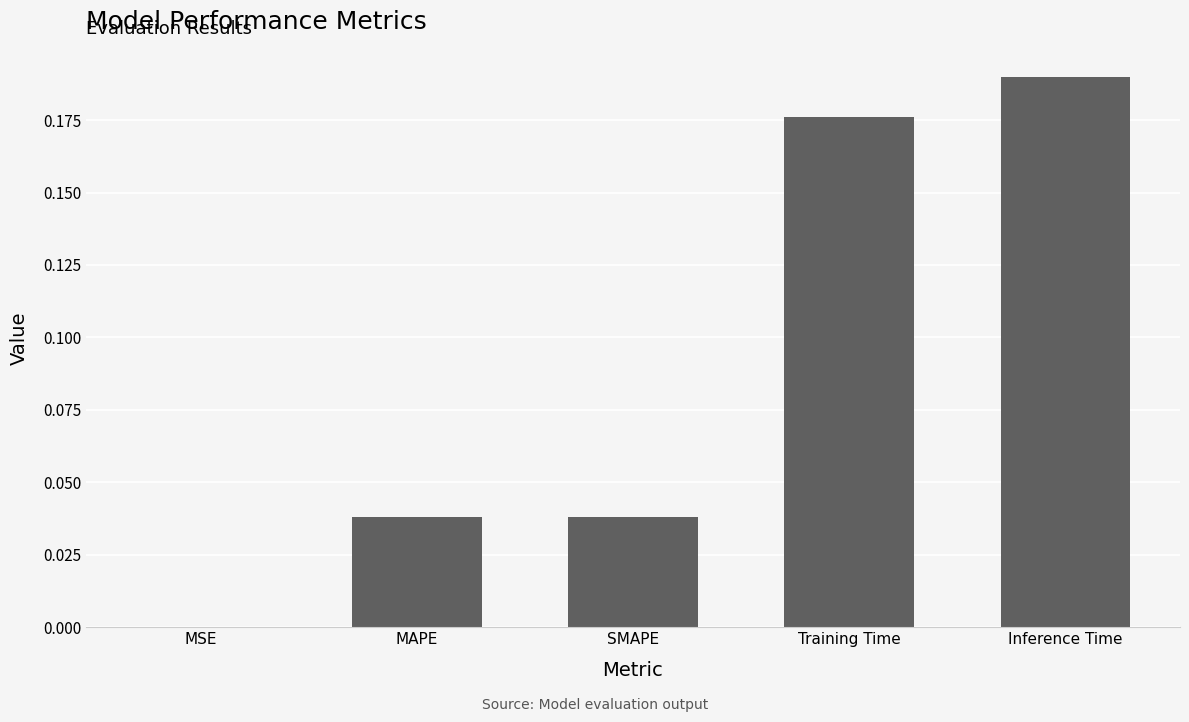

At which category does the chart reach its peak across all series?

Inference Time